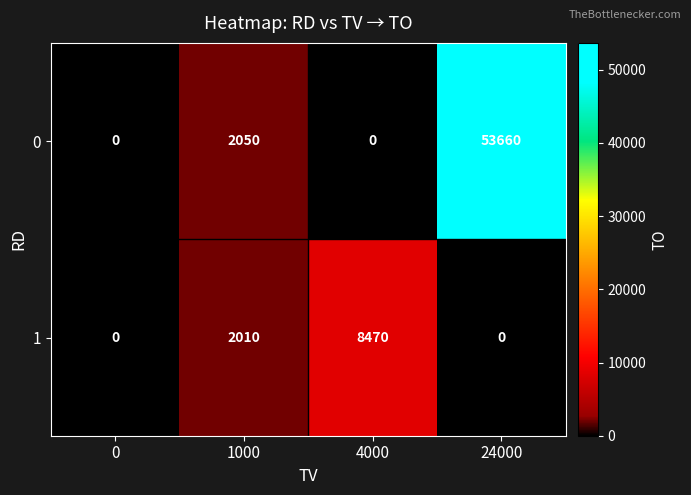

At 24000, list the series in order from largest to smallest.

0, 1